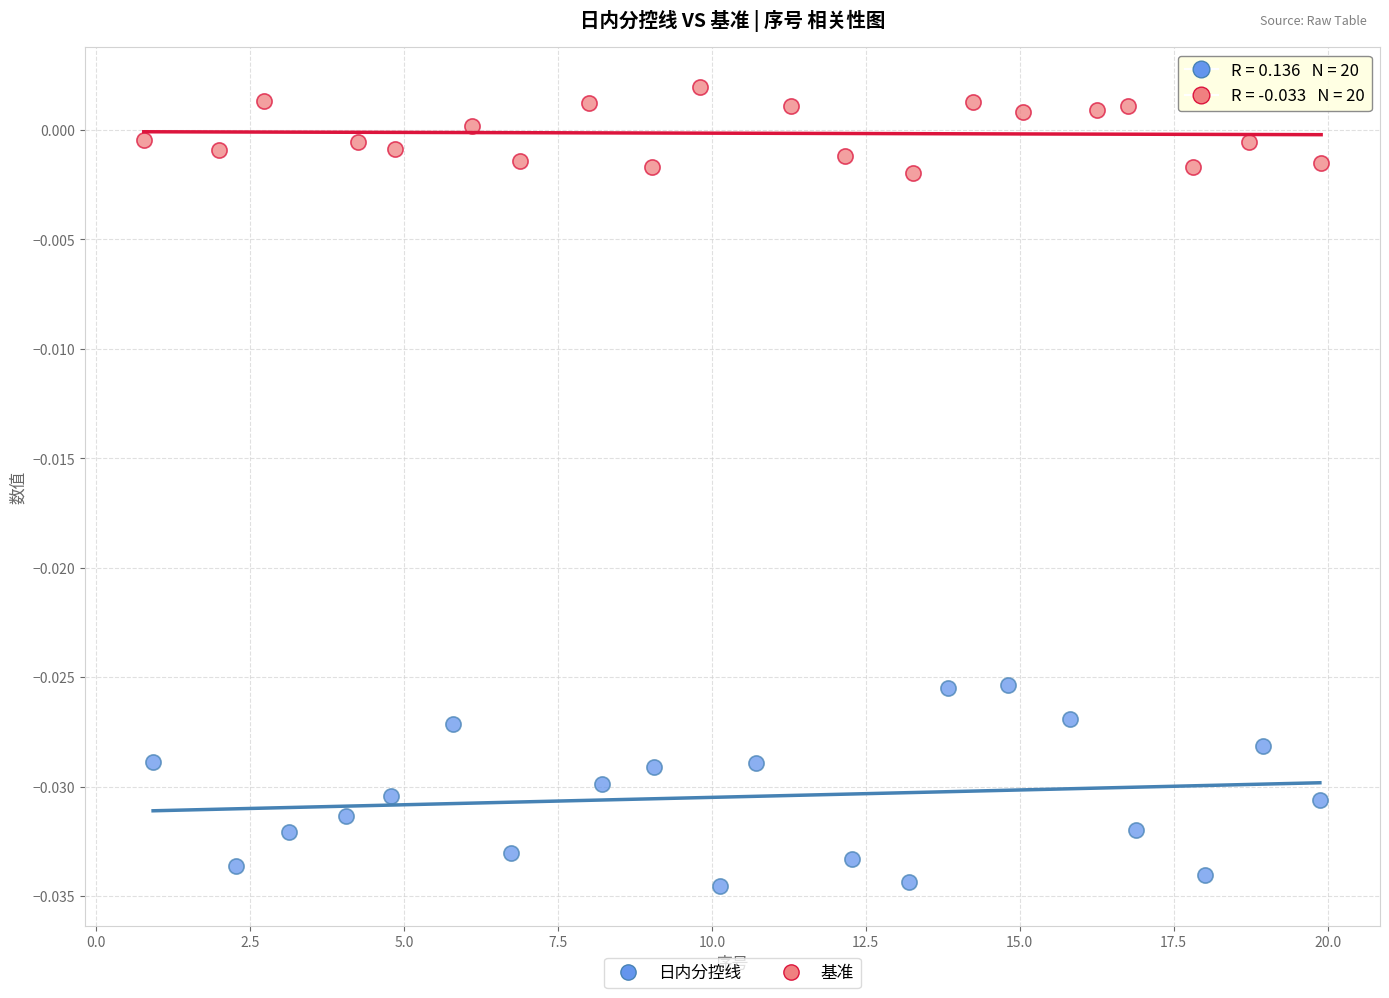

What are all the series names shown in the legend?

日内分控线, 基准